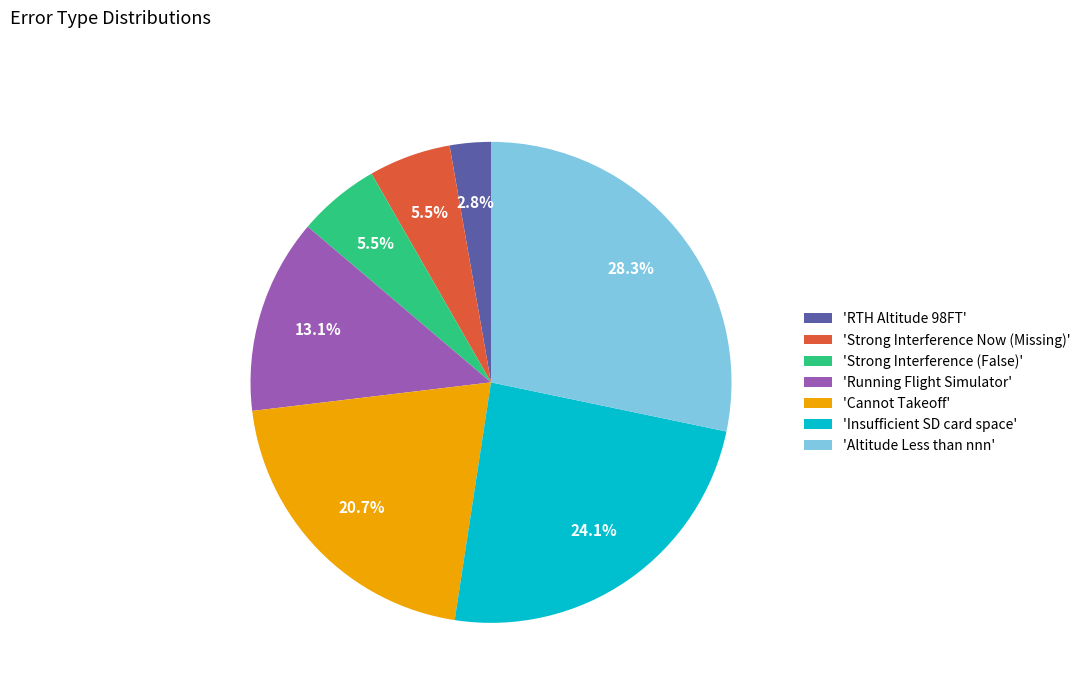

Between 'Insufficient SD card space' and 'Cannot Takeoff', which is larger?

'Insufficient SD card space'